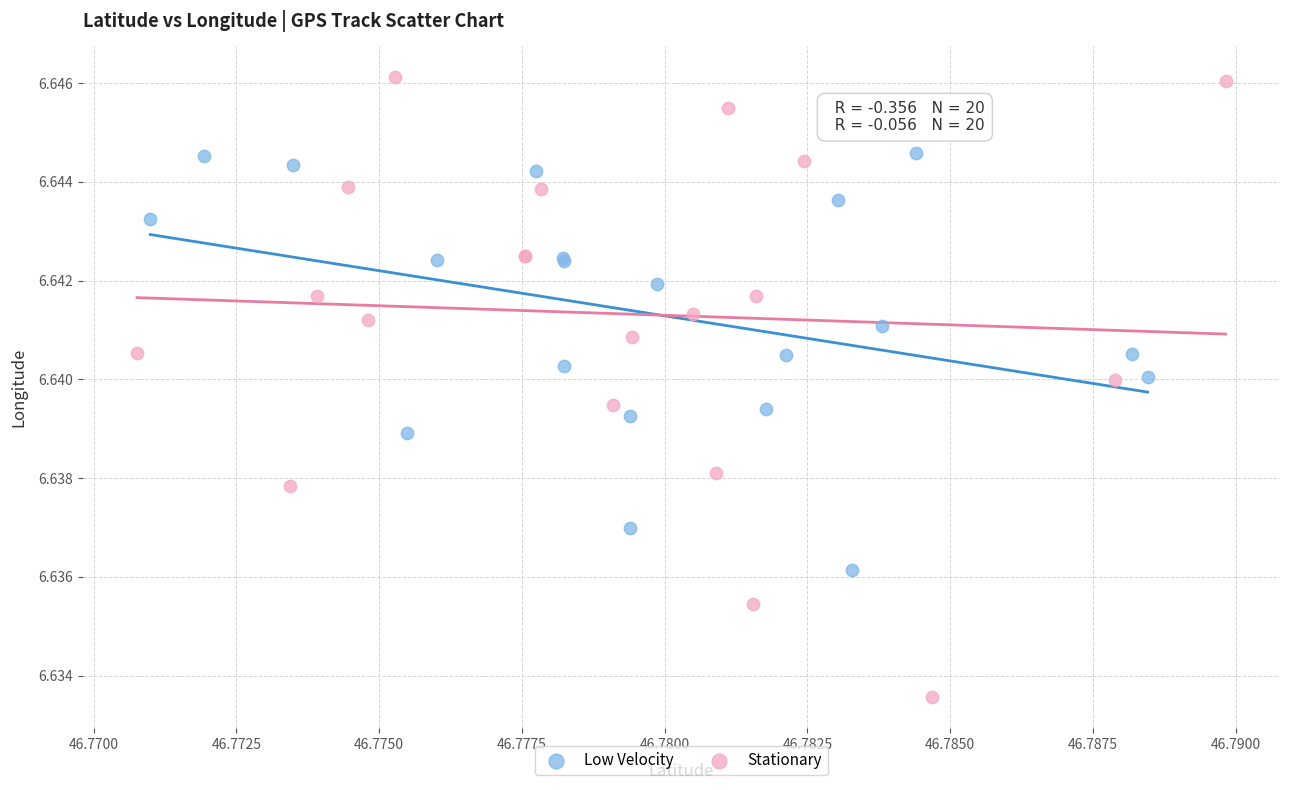

Which series reaches the maximum Y coordinate?

Stationary